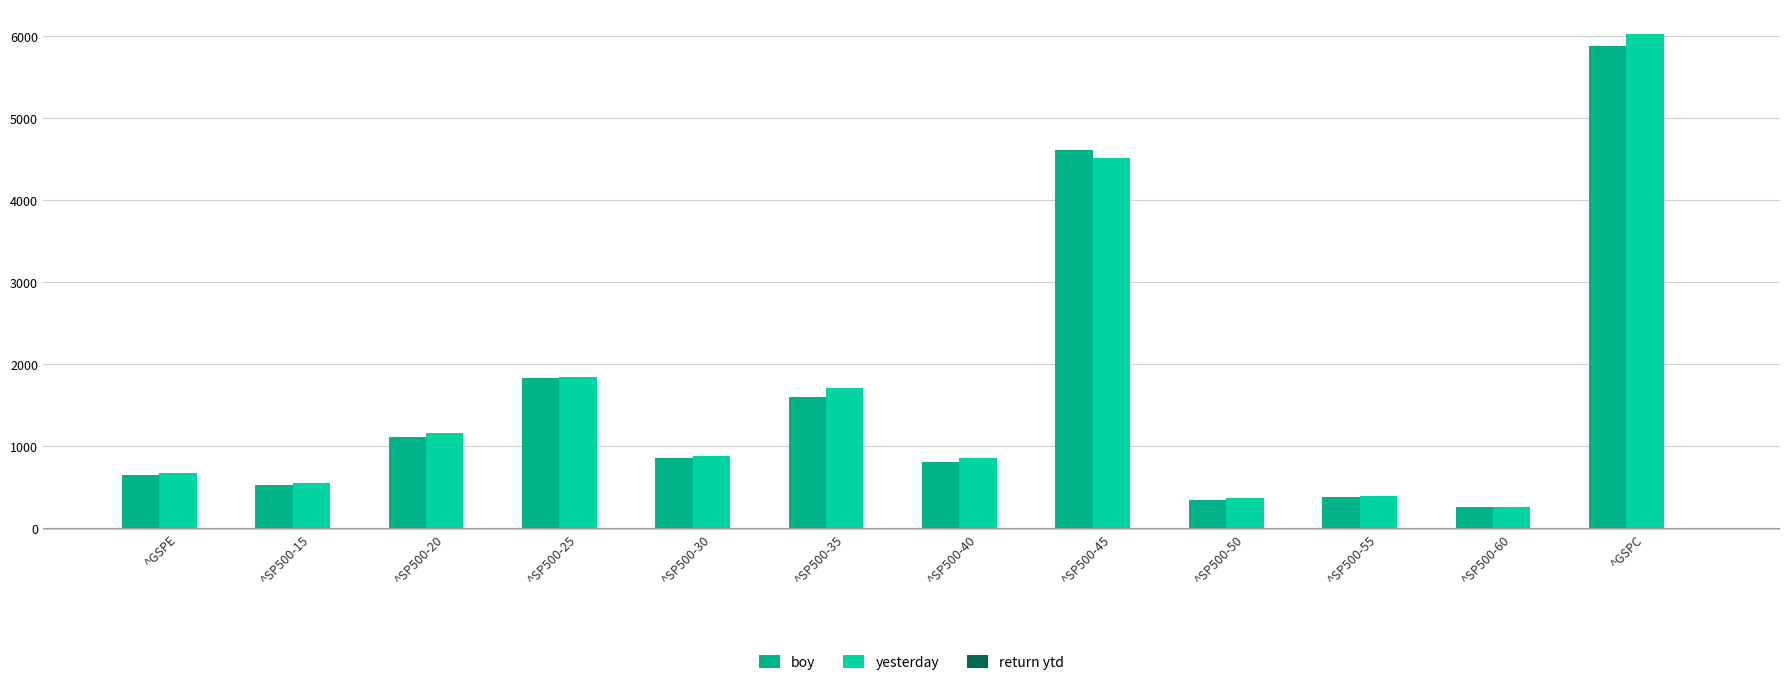

At which label is boy closest to 3068?

^SP500-25